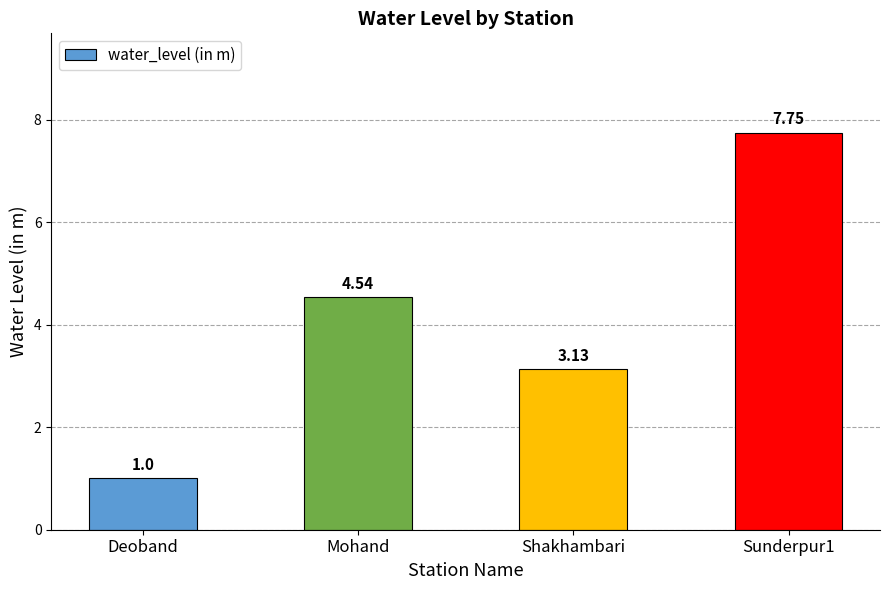

What is the difference between the values at Shakhambari and Sunderpur1?

4.6